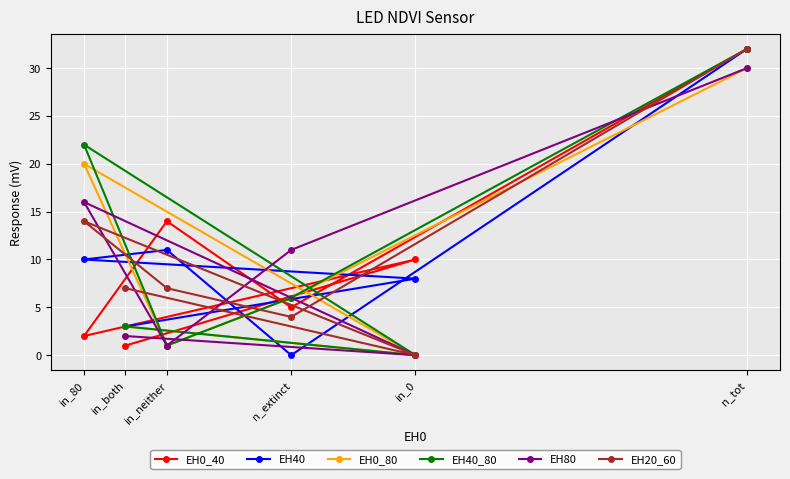

How many data points in EH0_80 are less than 6?

3